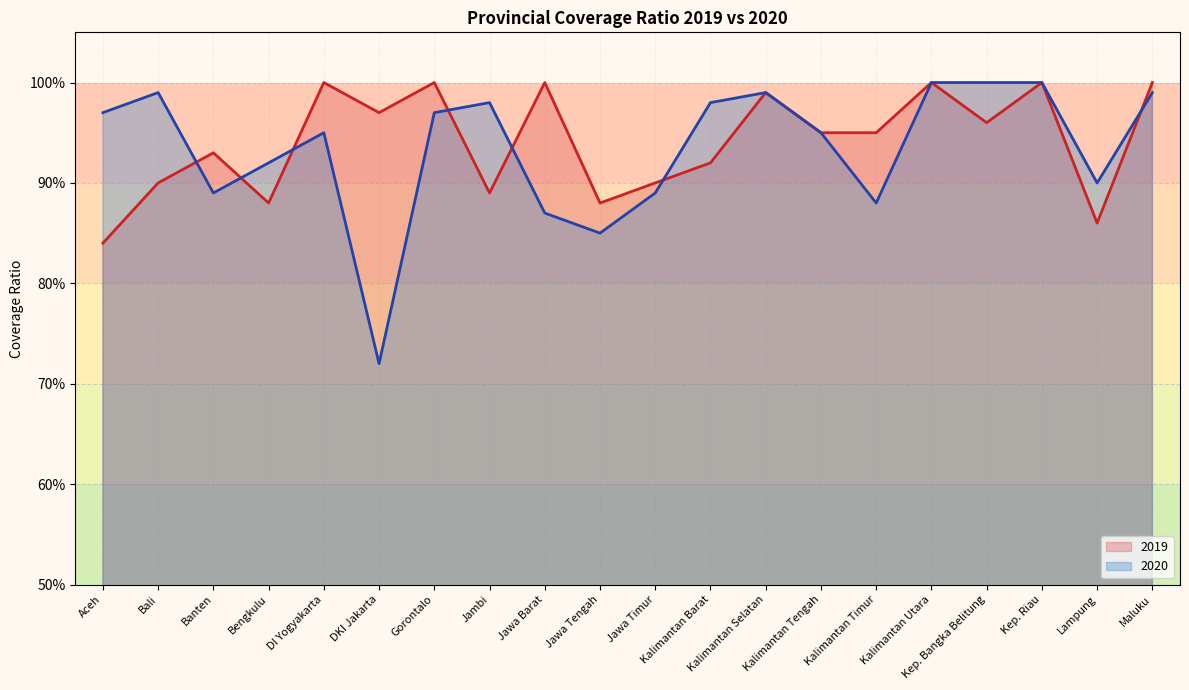

What position from the left is Kep. Riau?

18